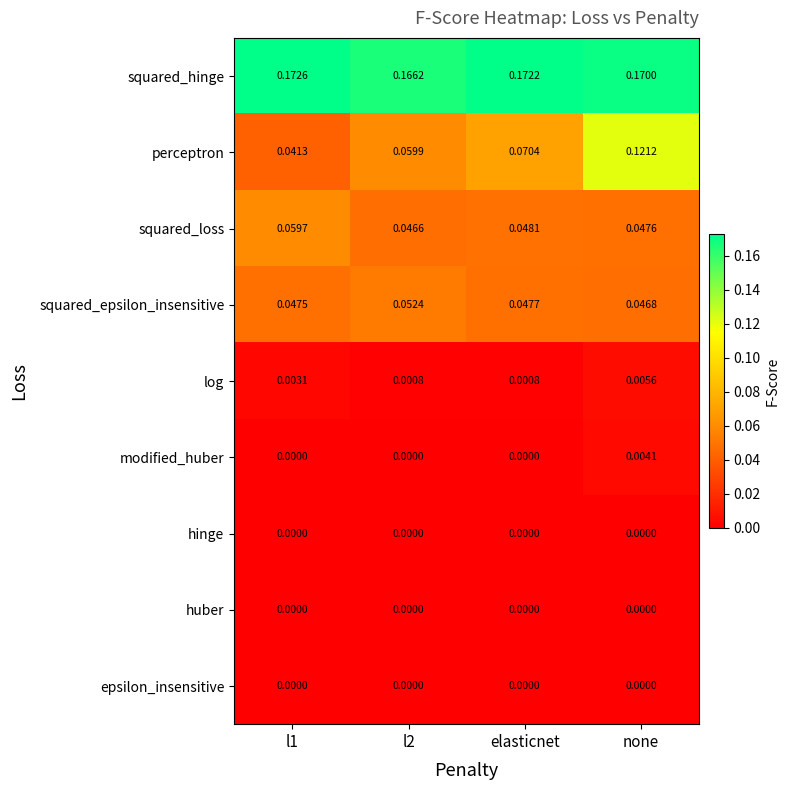

Which series has the largest range (max minus min)?

perceptron